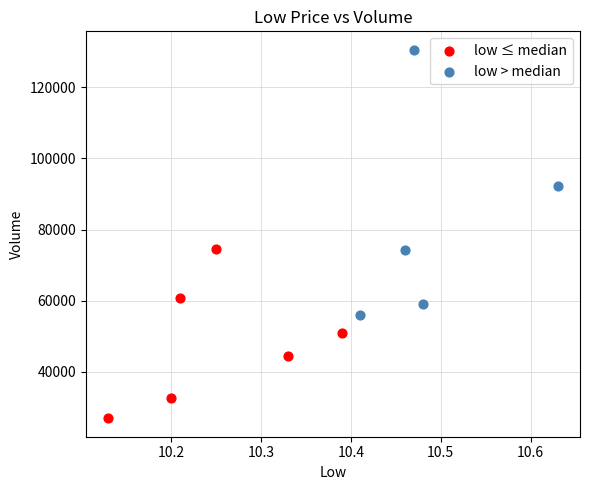

Which series reaches the maximum Y coordinate?

low > median